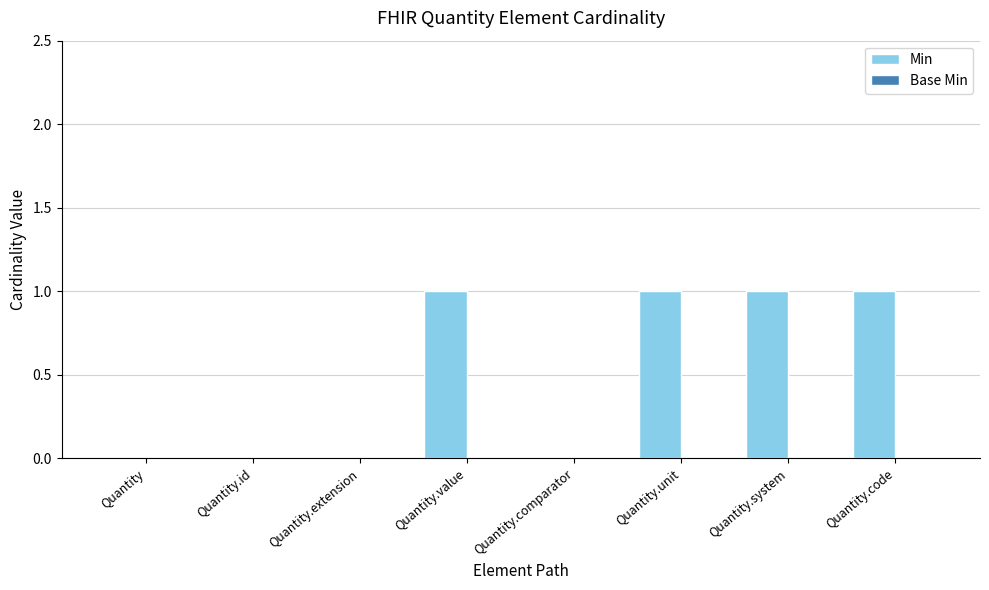

What is the sum of all values?

4